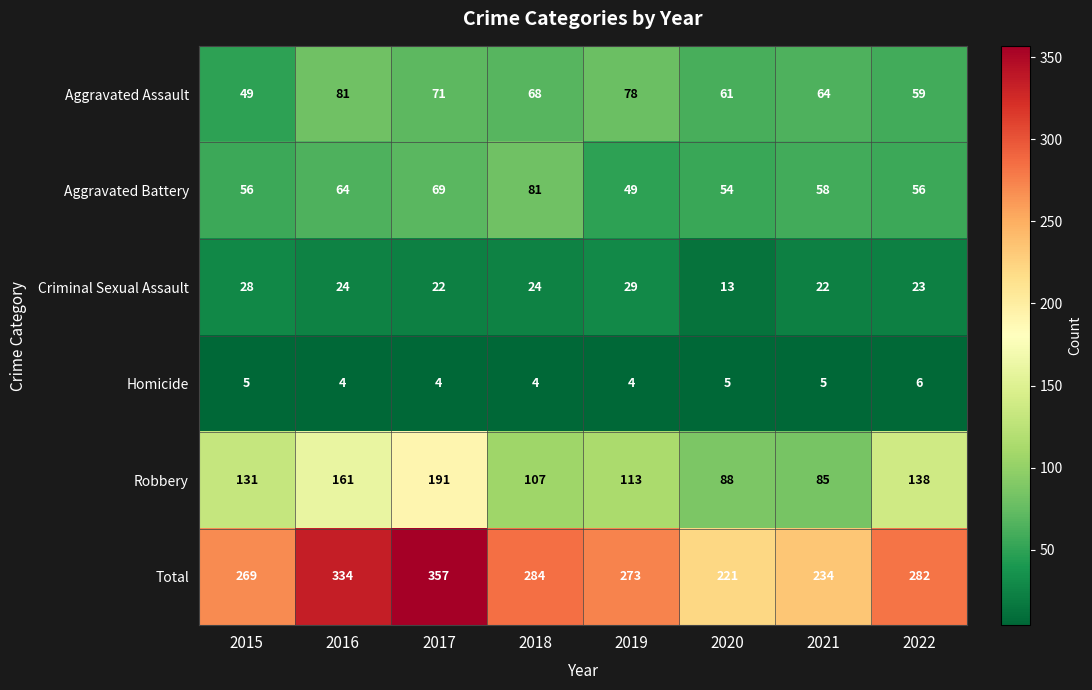

What is the difference between the highest and lowest values at 2016?

330